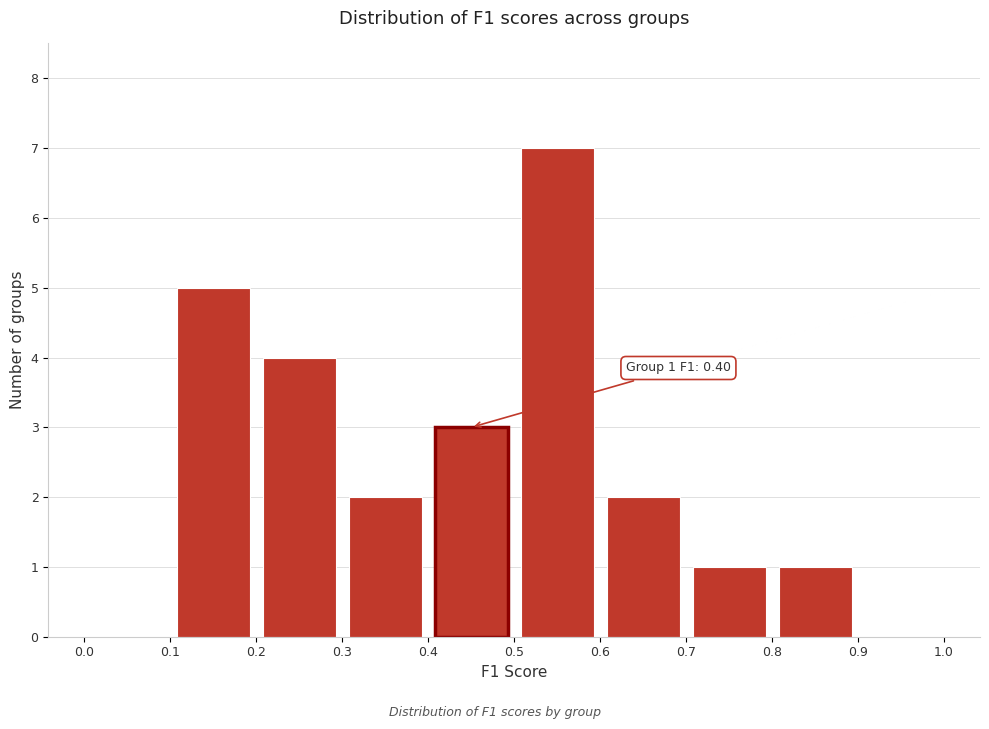

Which range on the x-axis has the tallest bar?

0.5 to 0.6